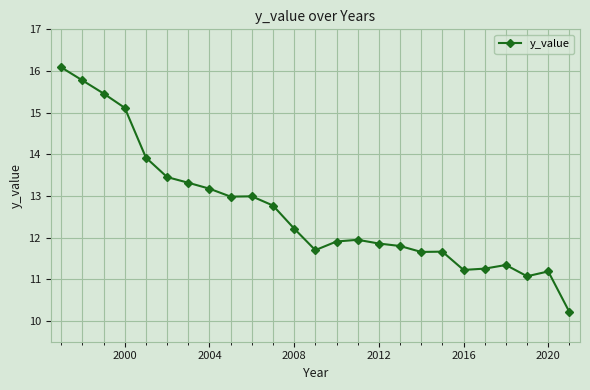

True or false: there are more than 0 points higher than both neighbors.

True